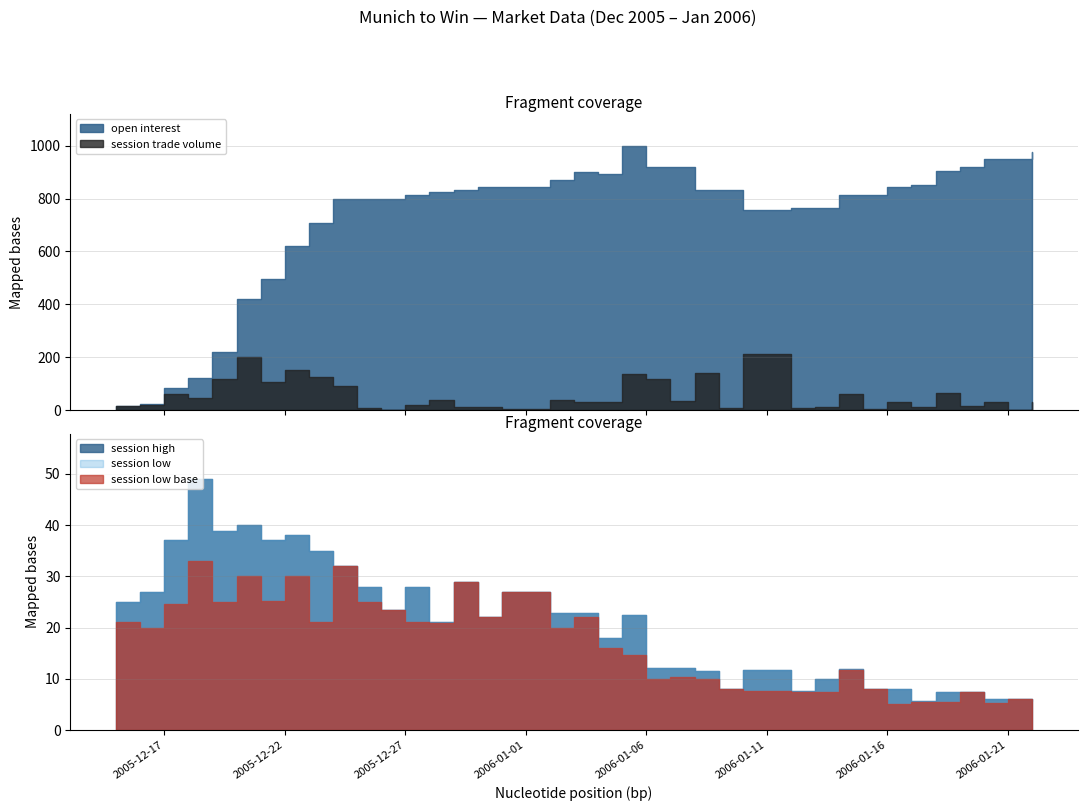

Which category has the lowest value in the session high series?

2006-01-17